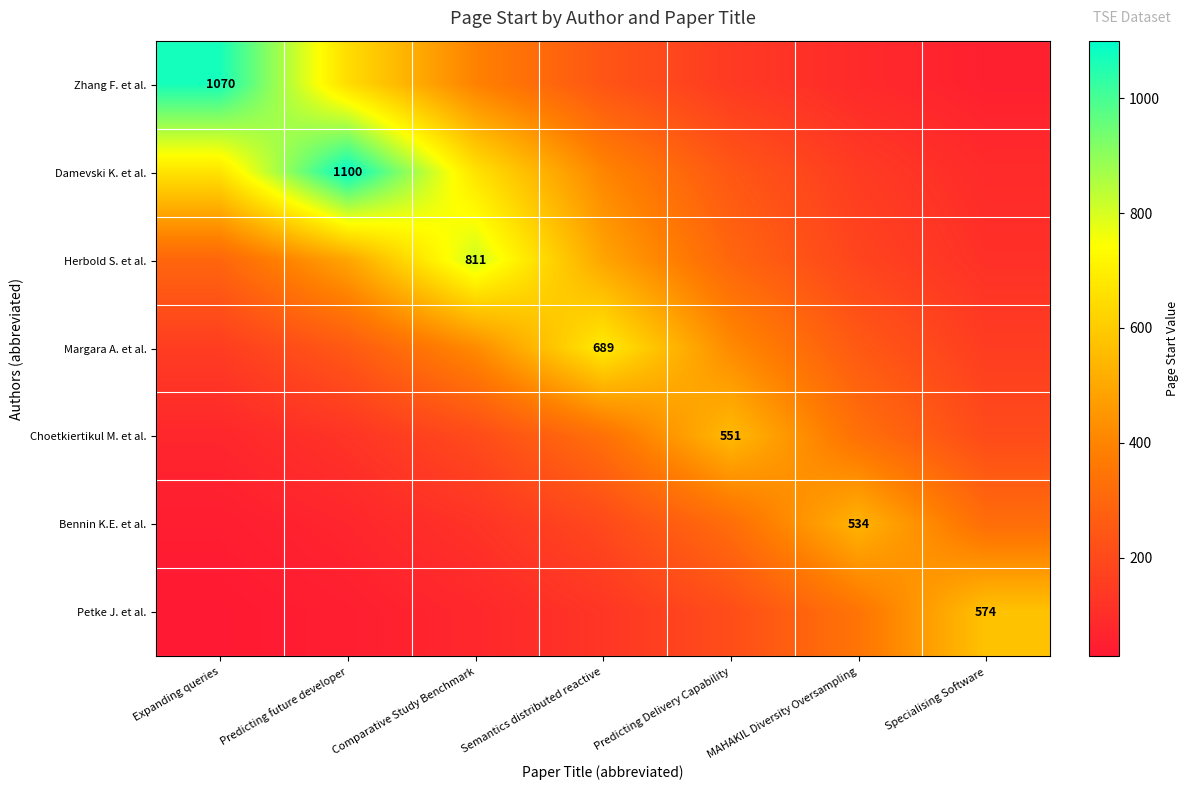

The Margara A. et al. series shows 413.0 at Semantics distributed reactive. True or false?

False